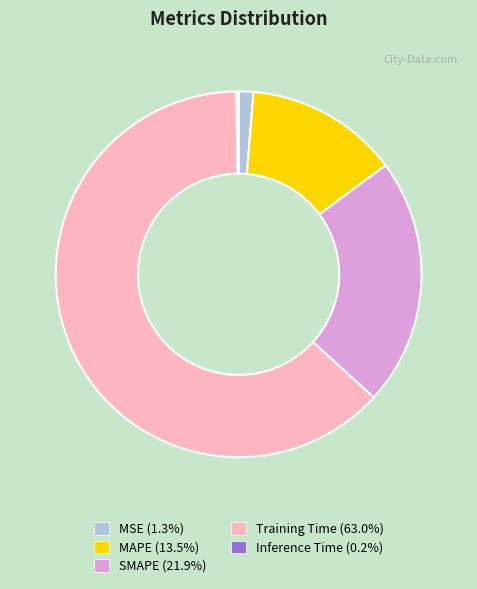

Is it true that MSE is 1% of the pie?

True